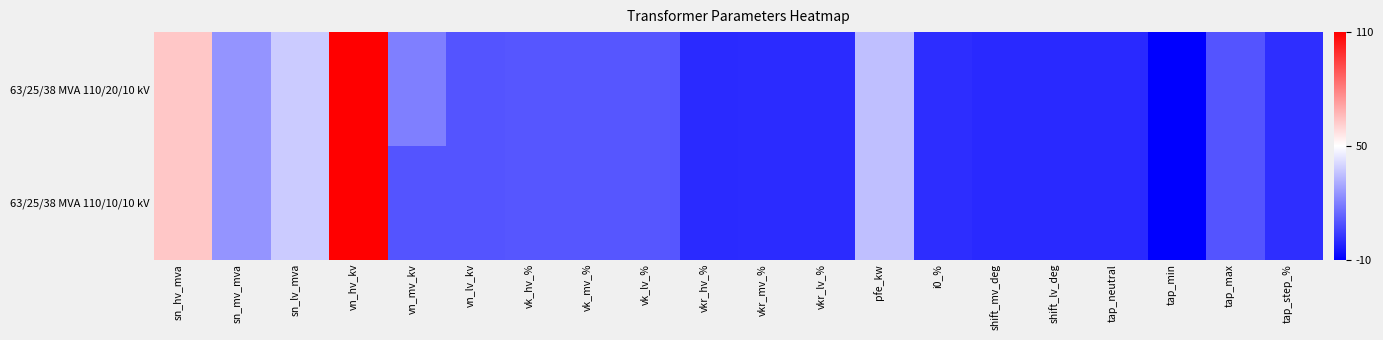

At which category does the chart reach its minimum across all series?

tap_min